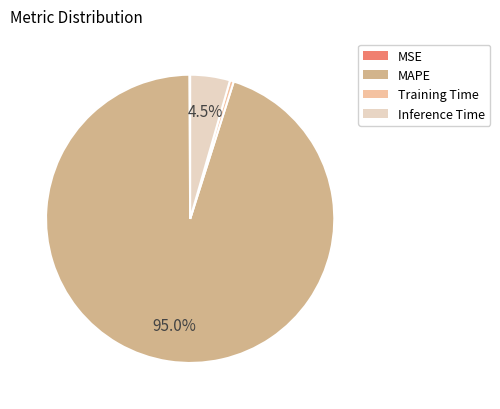

Is the sum of MAPE and Inference Time greater than half?

Yes